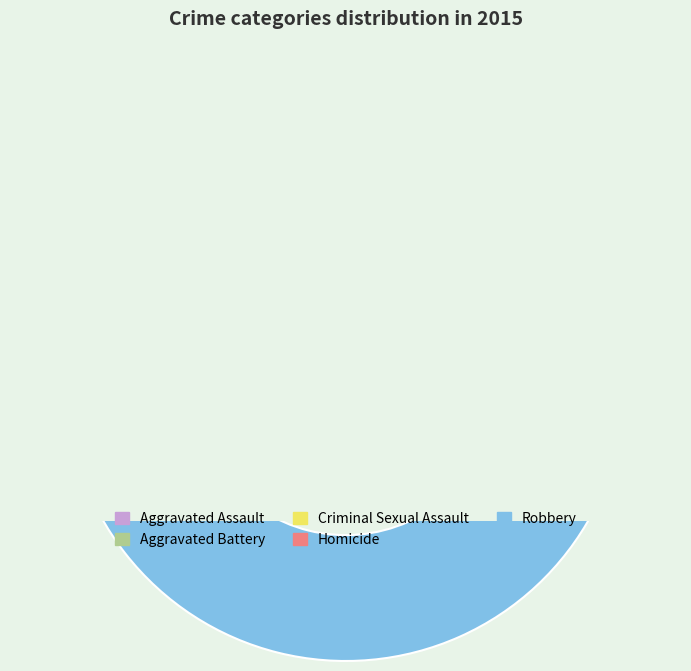

Which has a higher value, Robbery or Aggravated Battery?

Robbery